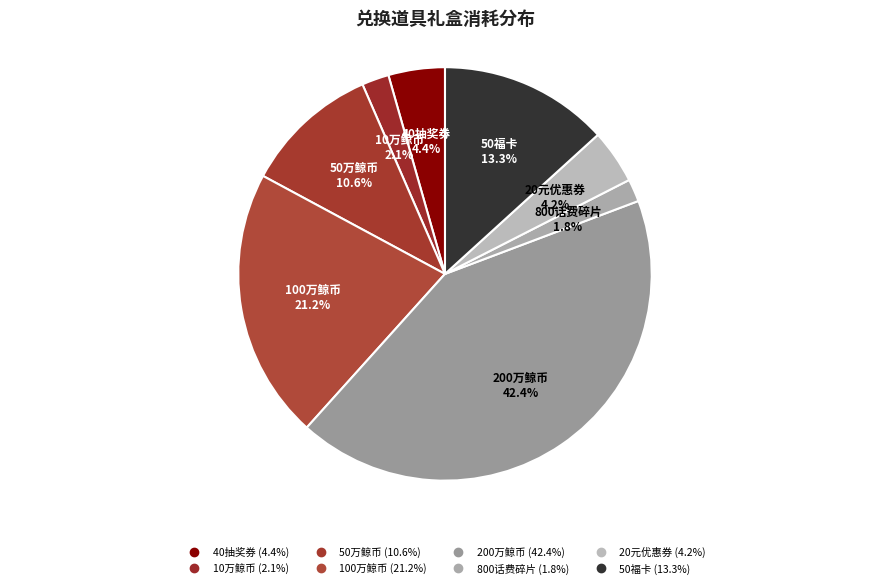

How many segments does this pie chart have?

8